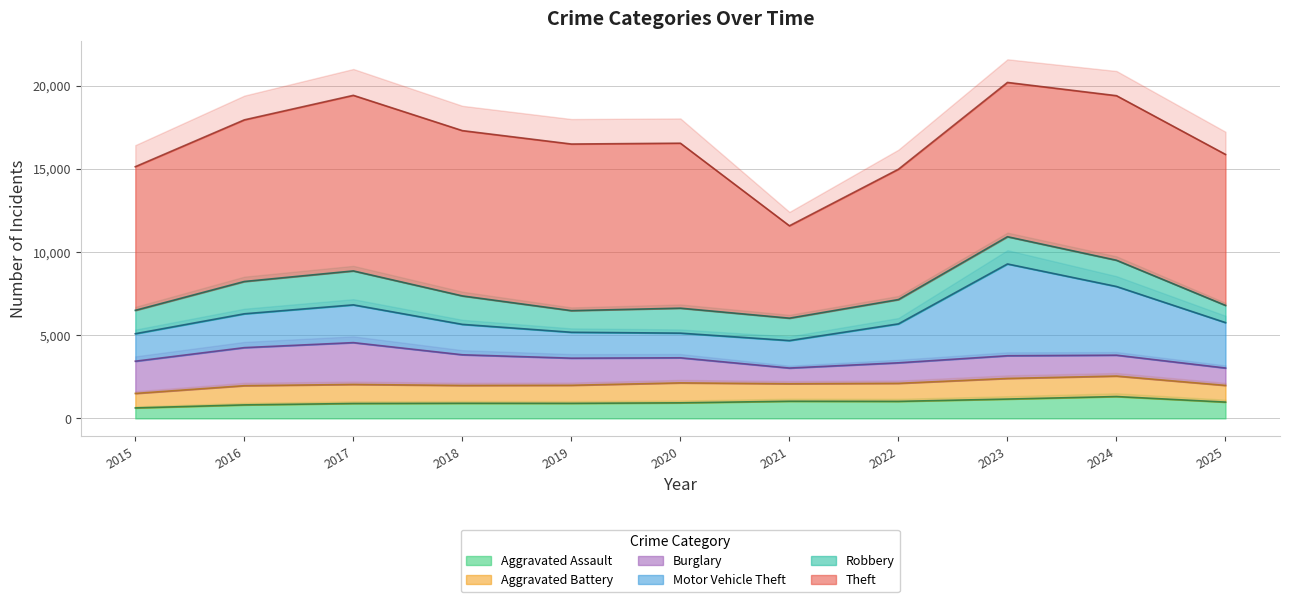

Is it true that Theft equals 15297 at 2020?

False